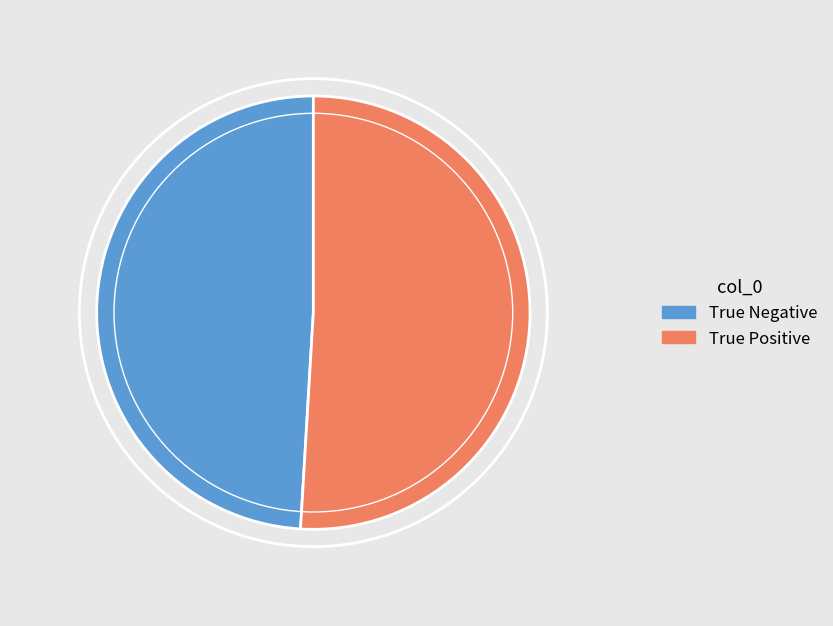

Rank the categories by value from lowest to highest.

True Negative, True Positive